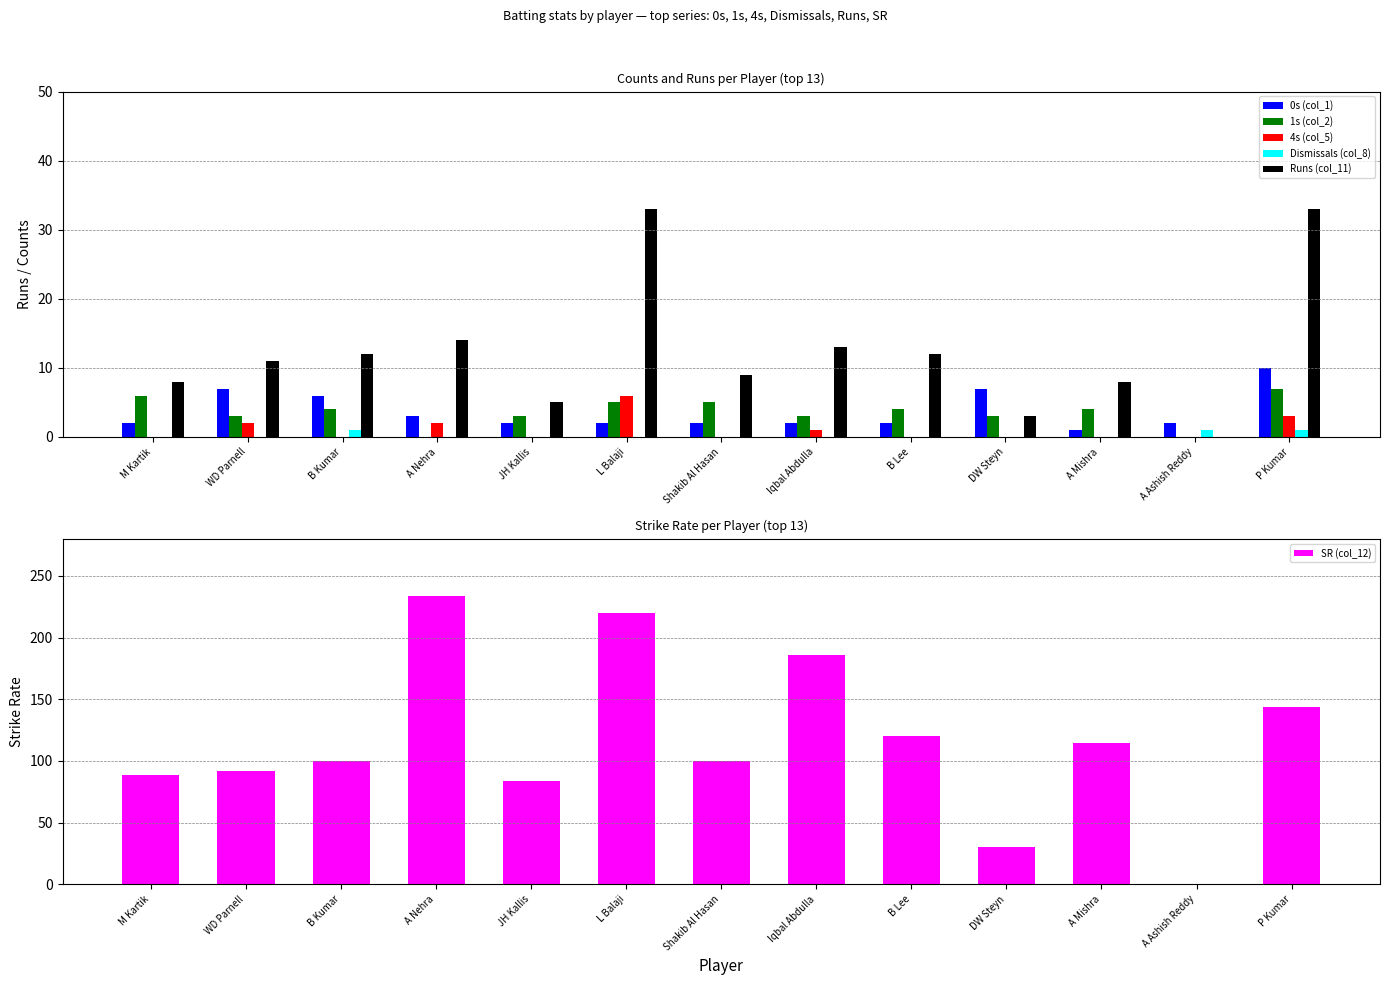

What is the maximum value shown in the chart?

233.3